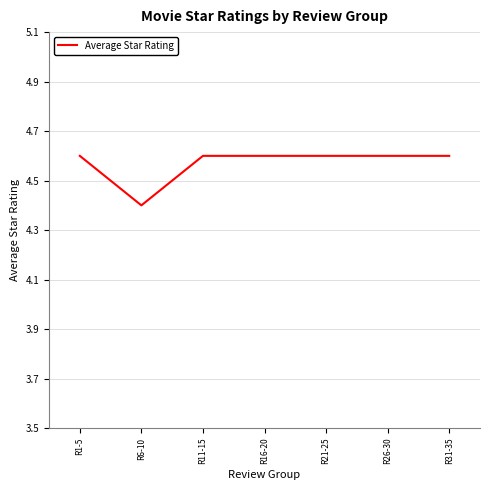

What is the minimum value shown in the chart?

4.4